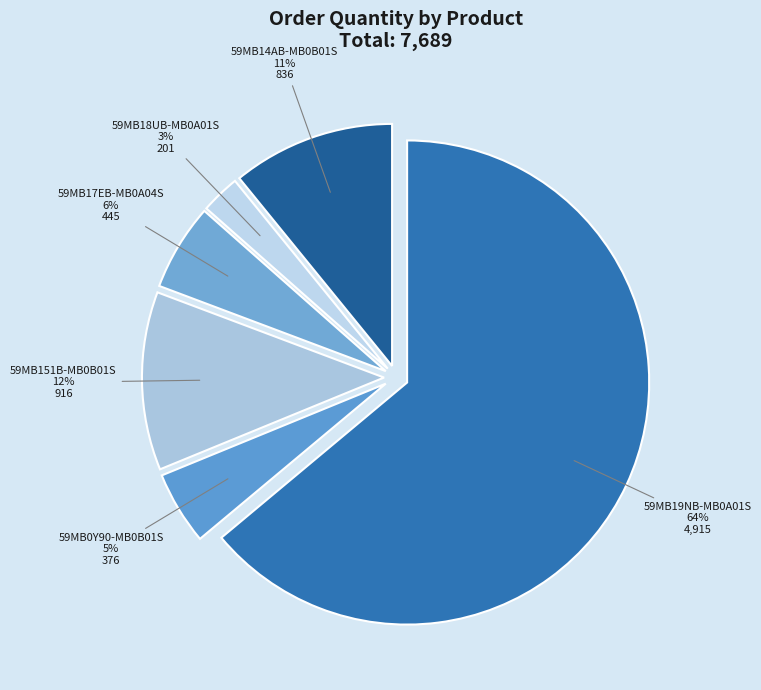

Combined, do 59MB151B-MB0B01S and 59MB19NB-MB0A01S account for over 50%?

Yes